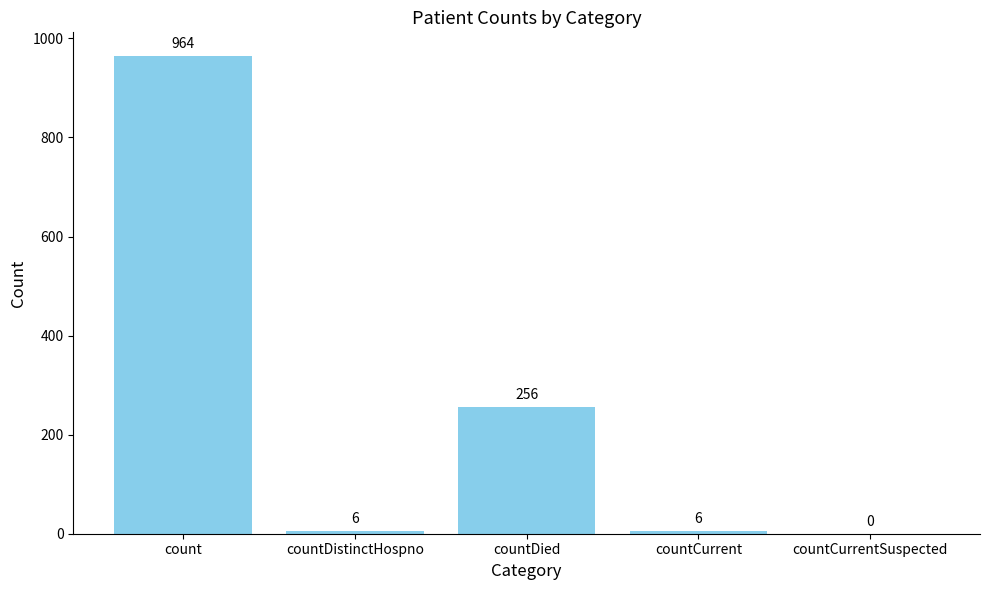

The value at countDistinctHospno is 6. True or false?

True